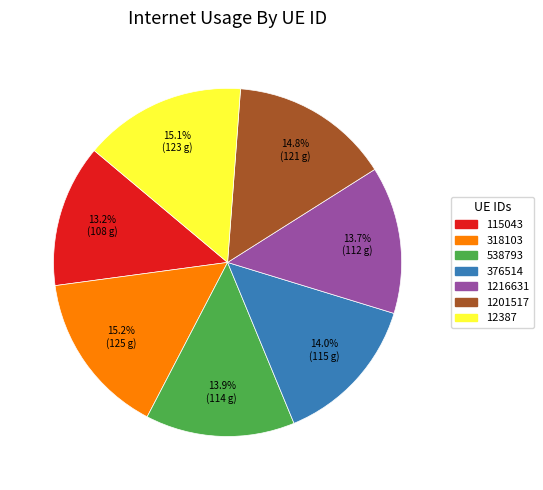

Does any single category account for the majority?

No